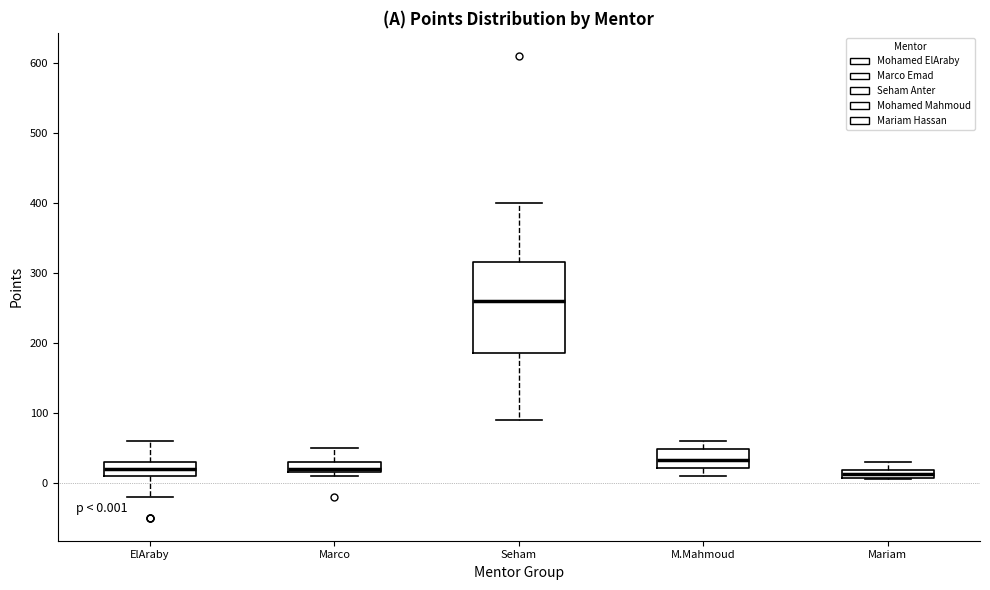

Comparing the boxes themselves (not the whiskers), which one is the tallest?

Seham